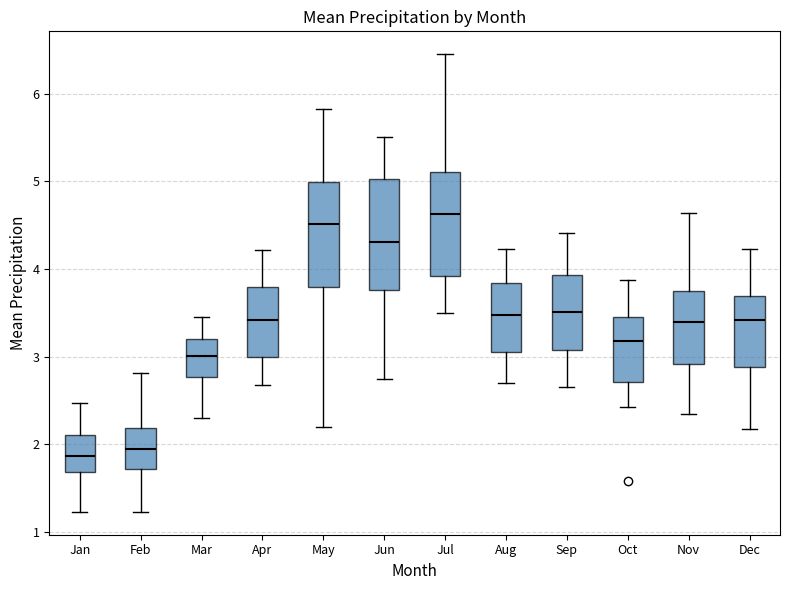

Where does the lower whisker of the box for Dec end on the y-axis? The values are not printed on the chart, so give them approximately, as read against the axis.

2.2